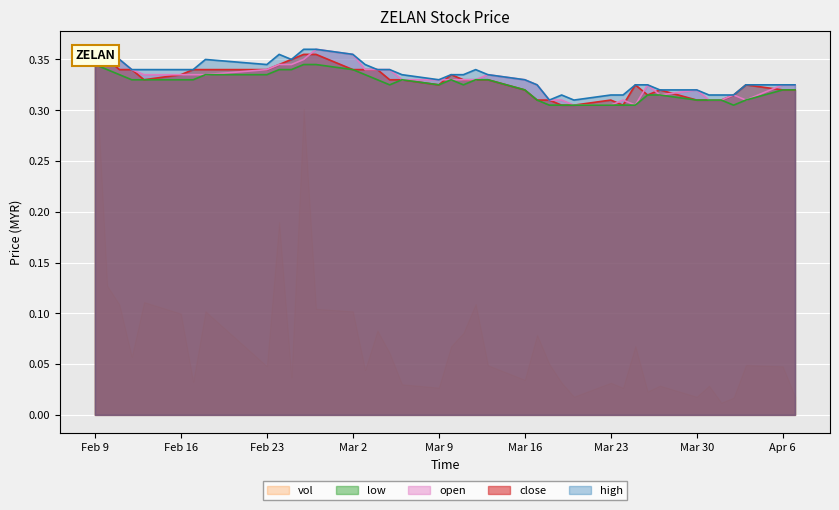

Is it true that low equals 0.1 at Mar 16?

False